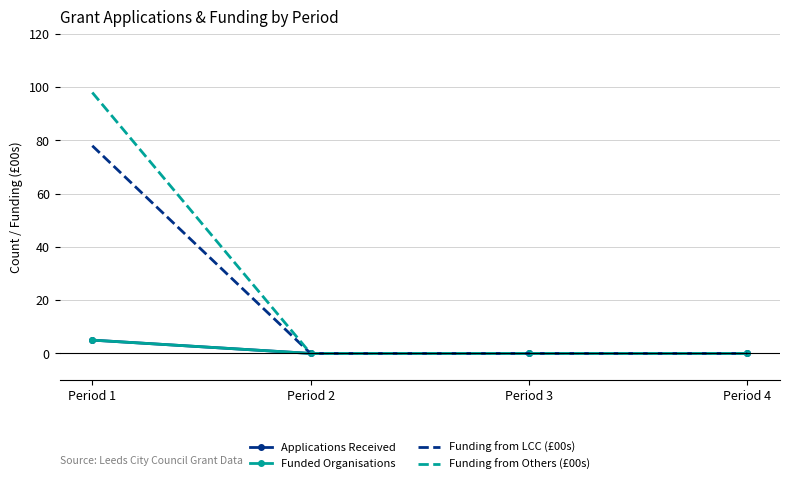

Reading left to right, list all the values displayed in this chart.

Applications Received: Period 1=5	Period 2=0	Period 3=0	Period 4=0
Funded Organisations: Period 1=5	Period 2=0	Period 3=0	Period 4=0
Funding from LCC (£00s): Period 1=78	Period 2=0	Period 3=0	Period 4=0
Funding from Others (£00s): Period 1=98	Period 2=0	Period 3=0	Period 4=0